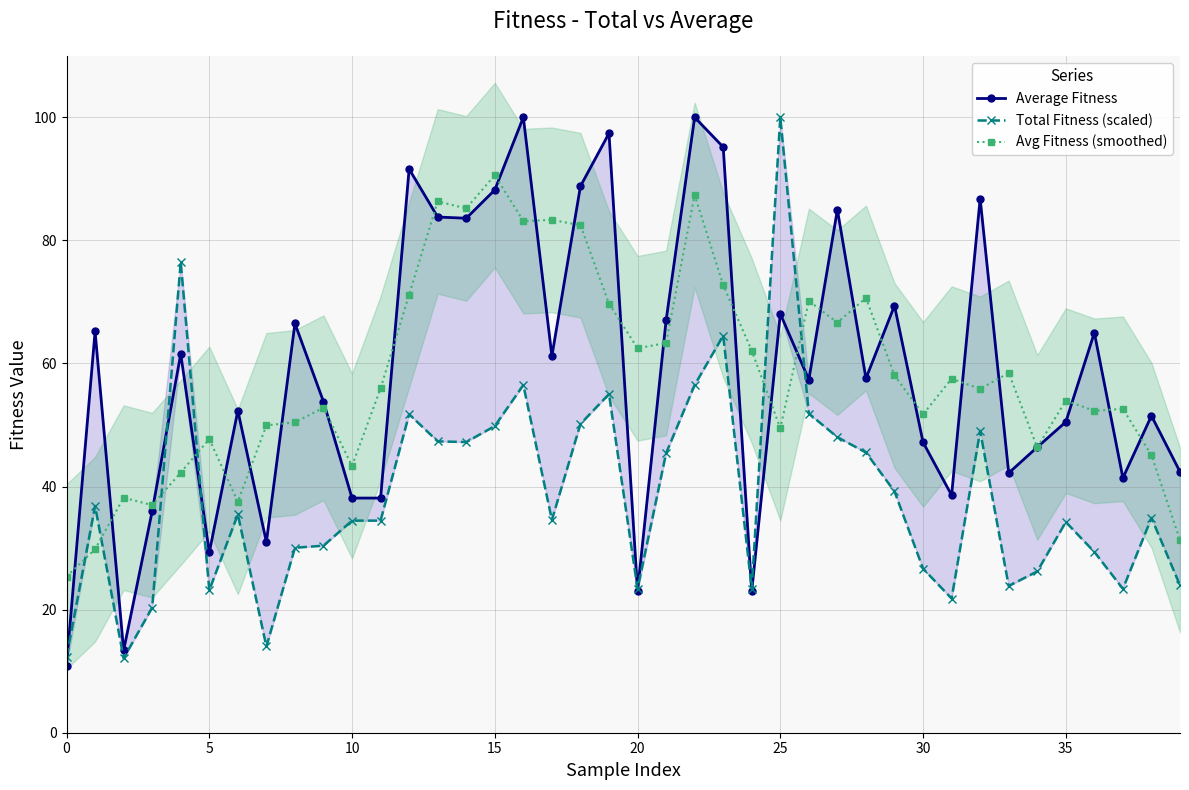

True or false: Total Fitness (scaled) and Avg Fitness (smoothed) cross at least once.

True